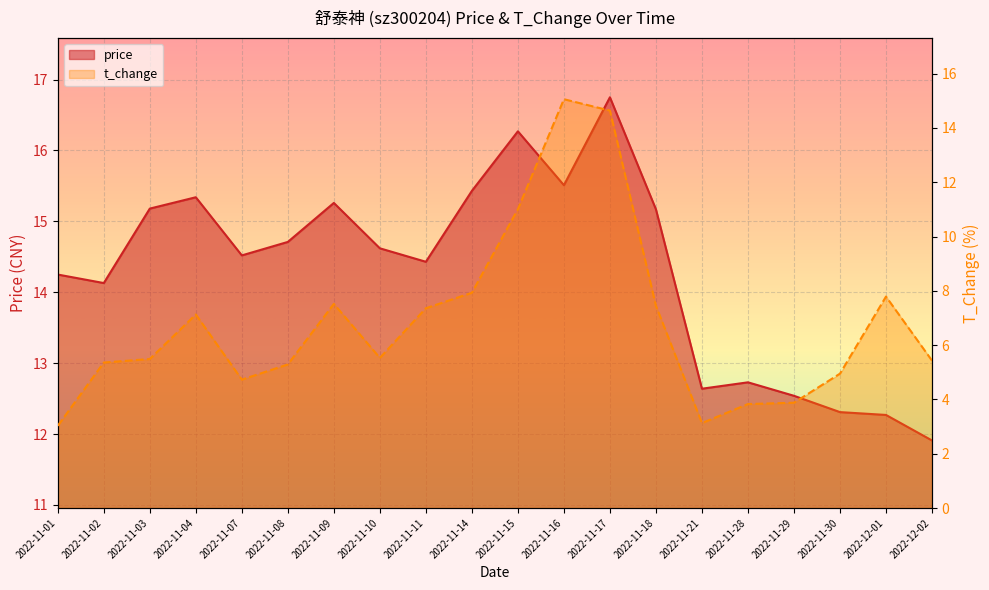

Reading left to right, transcribe all the data shown in this chart.

price: 2022-11-01=14.2	2022-11-02=14.1	2022-11-03=15.2	2022-11-04=15.3	2022-11-07=14.5	2022-11-08=14.7	2022-11-09=15.3	2022-11-10=14.6	2022-11-11=14.4	2022-11-14=15.4	2022-11-15=16.3	2022-11-16=15.5	2022-11-17=16.8	2022-11-18=15.2	2022-11-21=12.6	2022-11-28=12.7	2022-11-29=12.5	2022-11-30=12.3	2022-12-01=12.3	2022-12-02=11.9
t_change: 2022-11-01=3.0	2022-11-02=5.4	2022-11-03=5.5	2022-11-04=7.1	2022-11-07=4.7	2022-11-08=5.3	2022-11-09=7.5	2022-11-10=5.5	2022-11-11=7.4	2022-11-14=7.9	2022-11-15=11.0	2022-11-16=15.1	2022-11-17=14.6	2022-11-18=7.5	2022-11-21=3.1	2022-11-28=3.8	2022-11-29=3.9	2022-11-30=5.0	2022-12-01=7.8	2022-12-02=5.4